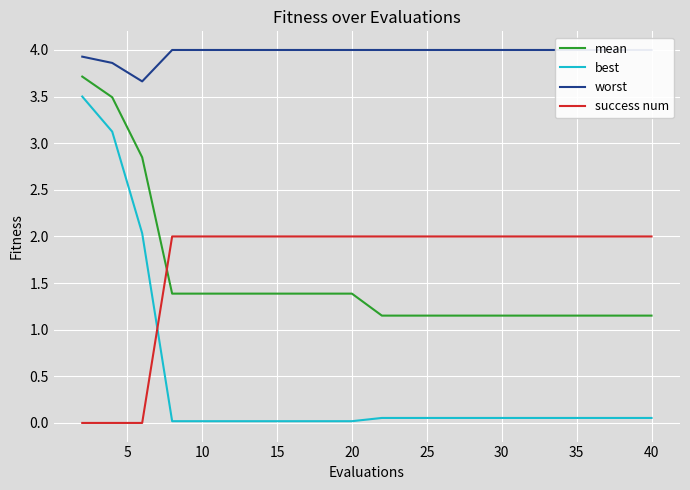

What is the maximum value for success num?

2.0